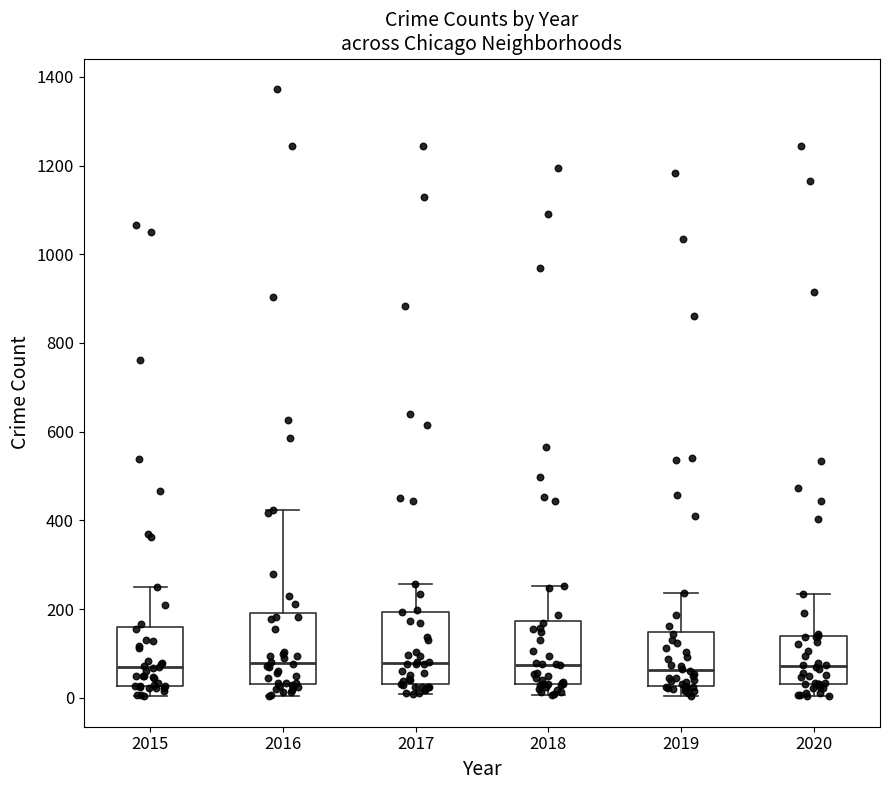

Reading left to right, read every box against the y-axis: the position of its median line, the range the box covers, and the ends of its whiskers. The values are not printed on the chart, so give them approximately, as read against the axis.

2015: median 60, box 20 to 160, whiskers 0 to 260
2016: median 80, box 40 to 200, whiskers 0 to 420
2017: median 80, box 40 to 200, whiskers 0 to 260
2018: median 80, box 40 to 180, whiskers 0 to 260
2019: median 60, box 20 to 140, whiskers 0 to 240
2020: median 80, box 40 to 140, whiskers 0 to 240